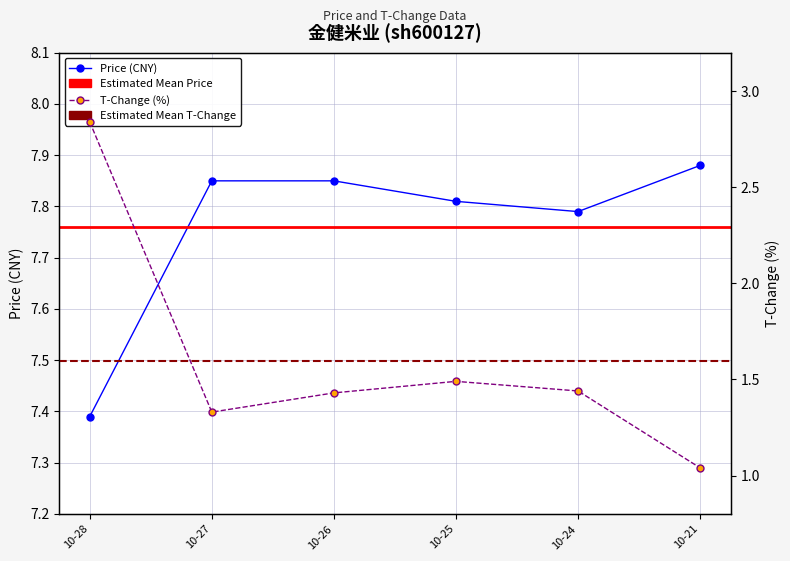

True or false: t_change and price intersect in this chart.

False